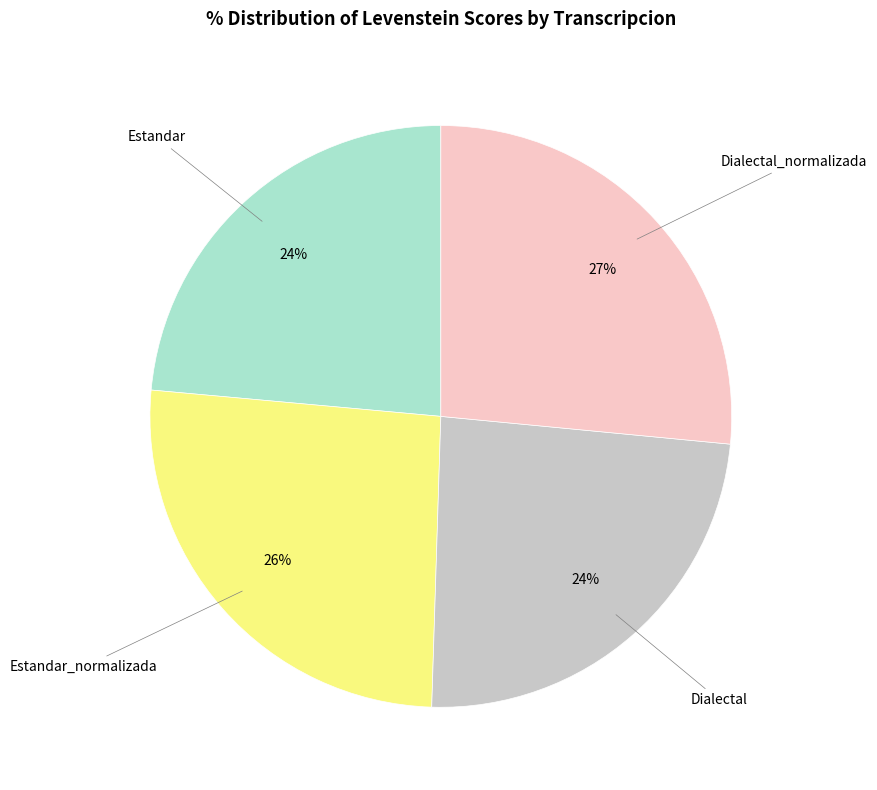

Does any single category account for the majority?

No